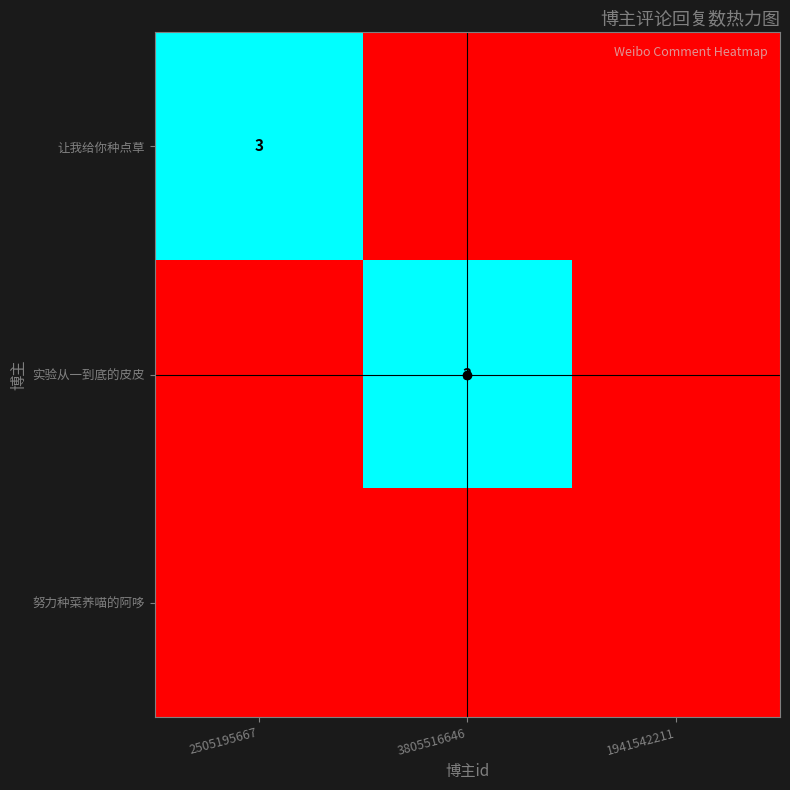

List the series in order of their peak value, lowest first.

努力种菜养喵的阿哆, 让我给你种点草, 实验从一到底的皮皮